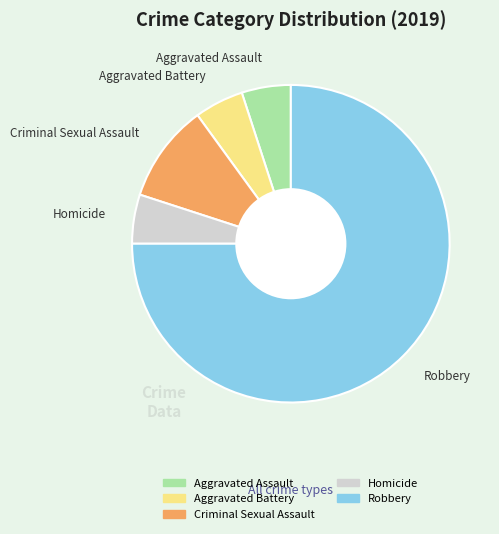

How many slices are in this pie chart?

5